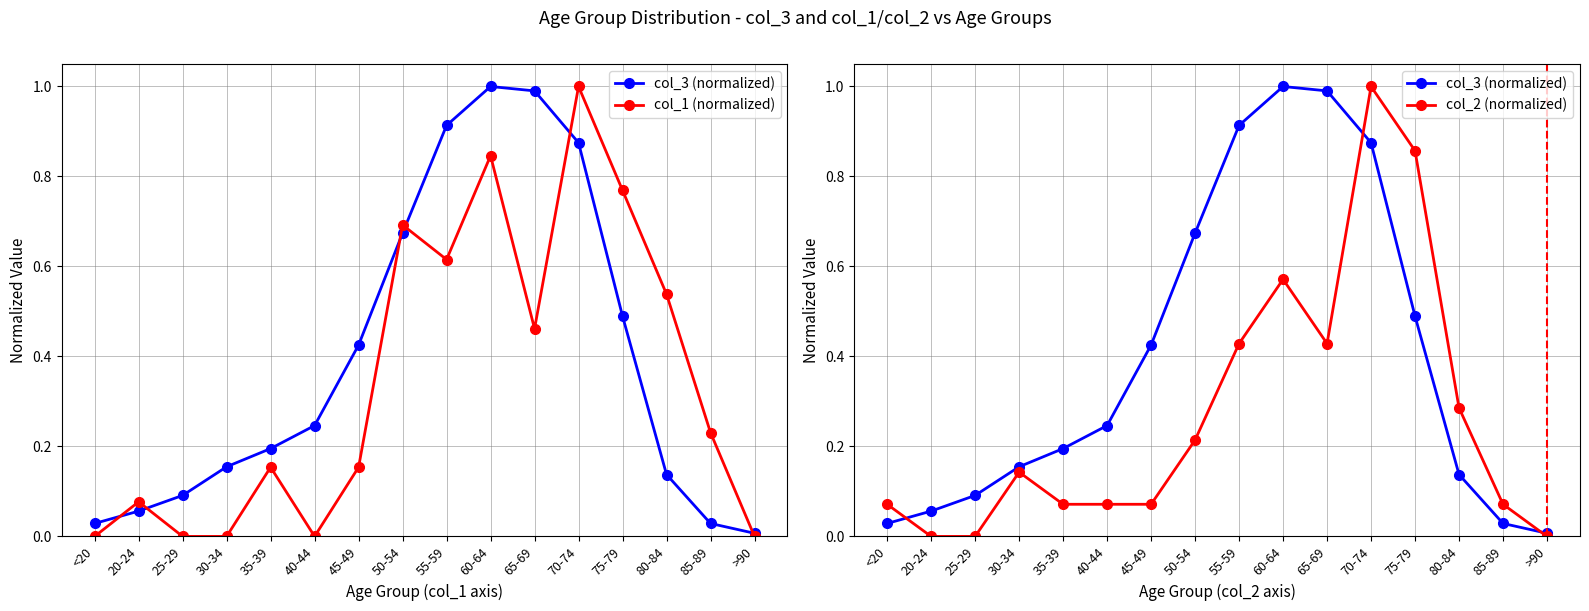

How many categories are shown in the chart?

16